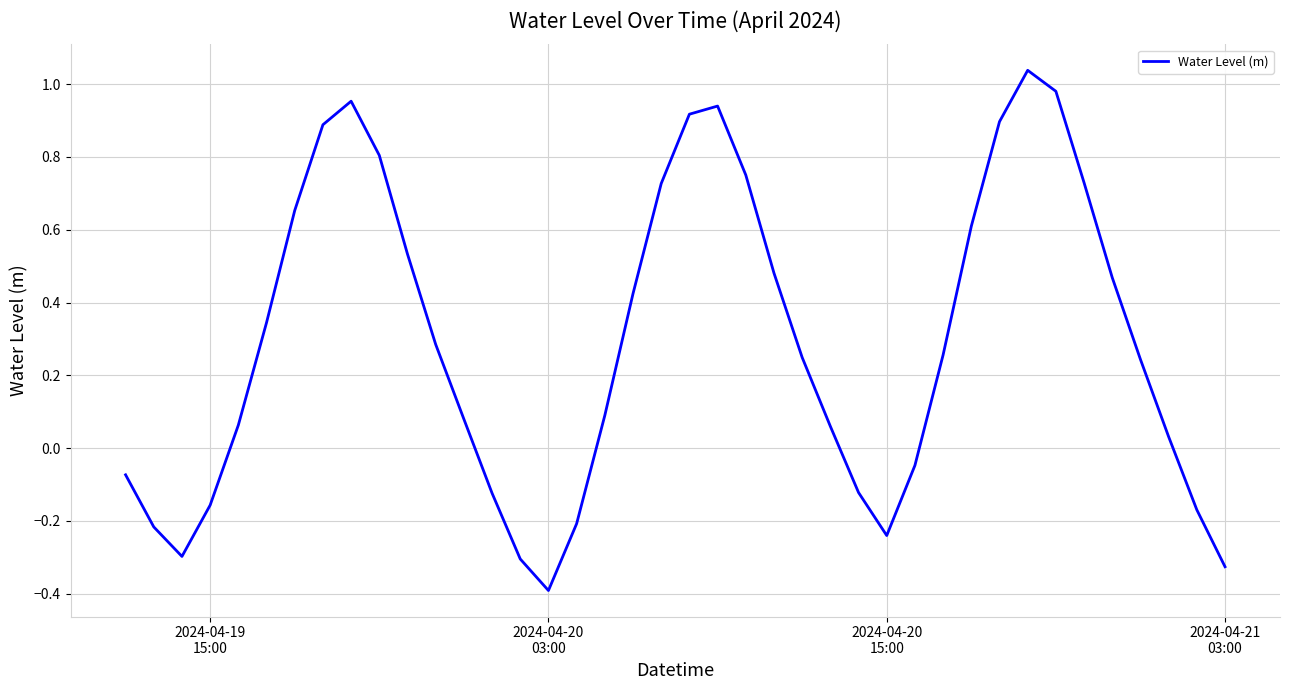

What is the difference between the maximum and minimum values?

1.4